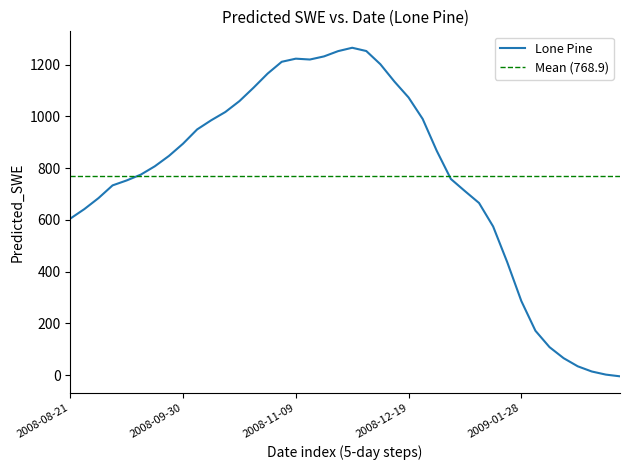

What is the label of the 37th point from the left?

2009-02-17